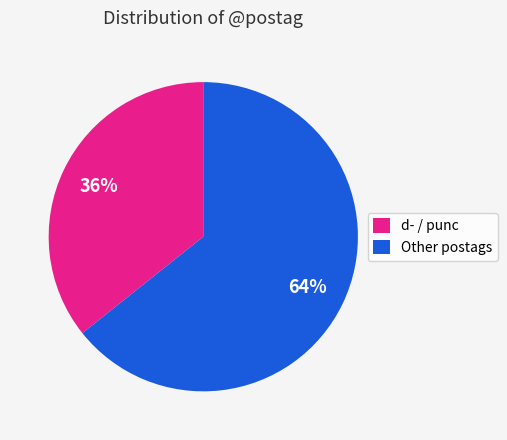

To the nearest percent, what is the average slice percentage?

50%